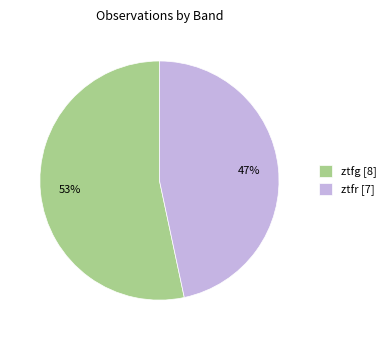

To the nearest percent, what percentage of the pie is ztfr?

47%